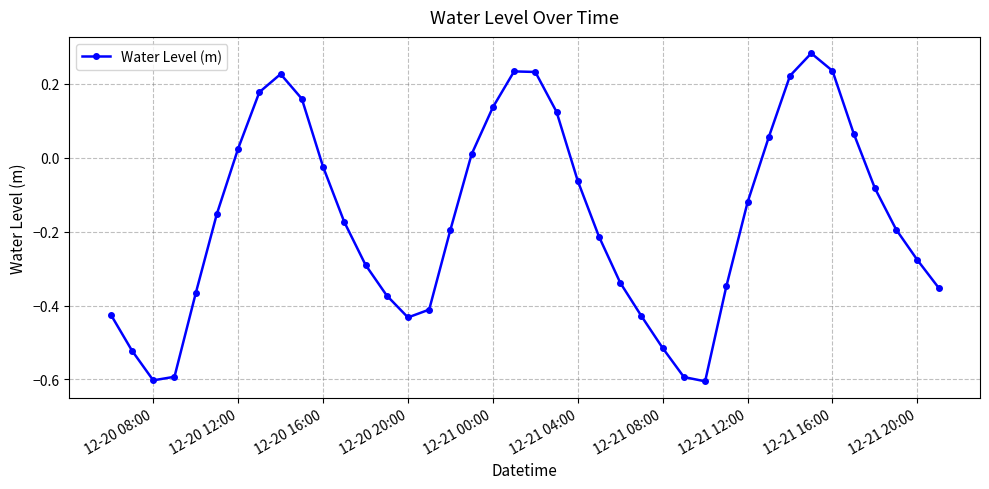

How many points are higher than both their immediate neighbors (excluding endpoints)?

3